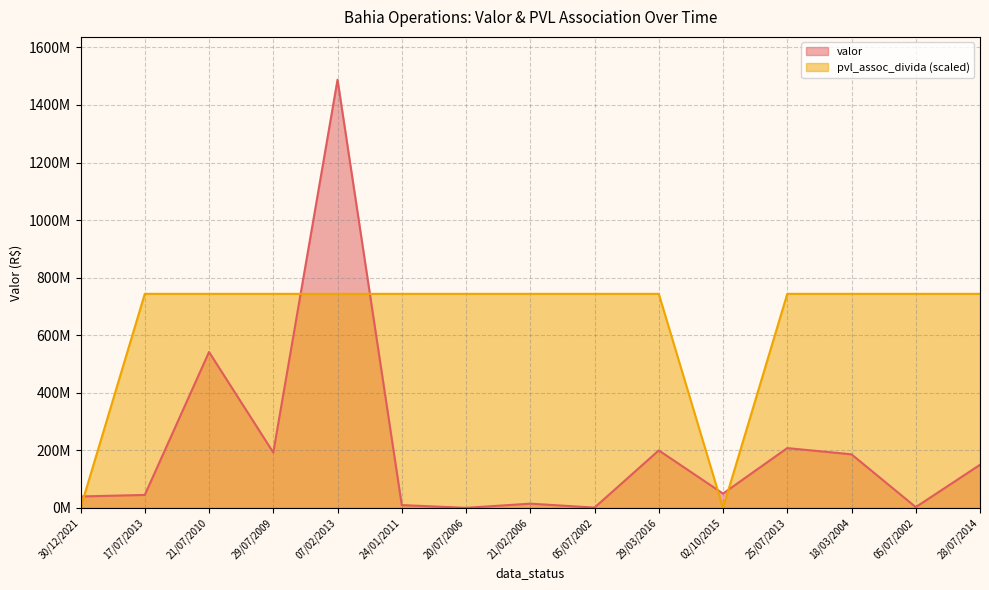

List the labels in order of pvl_assoc_divida value, smallest first.

30/12/2021, 02/10/2015, 17/07/2013, 21/07/2010, 29/07/2009, 07/02/2013, 24/01/2011, 20/07/2006, 21/02/2006, 05/07/2002, 29/03/2016, 25/07/2013, 18/03/2004, 05/07/2002, 28/07/2014